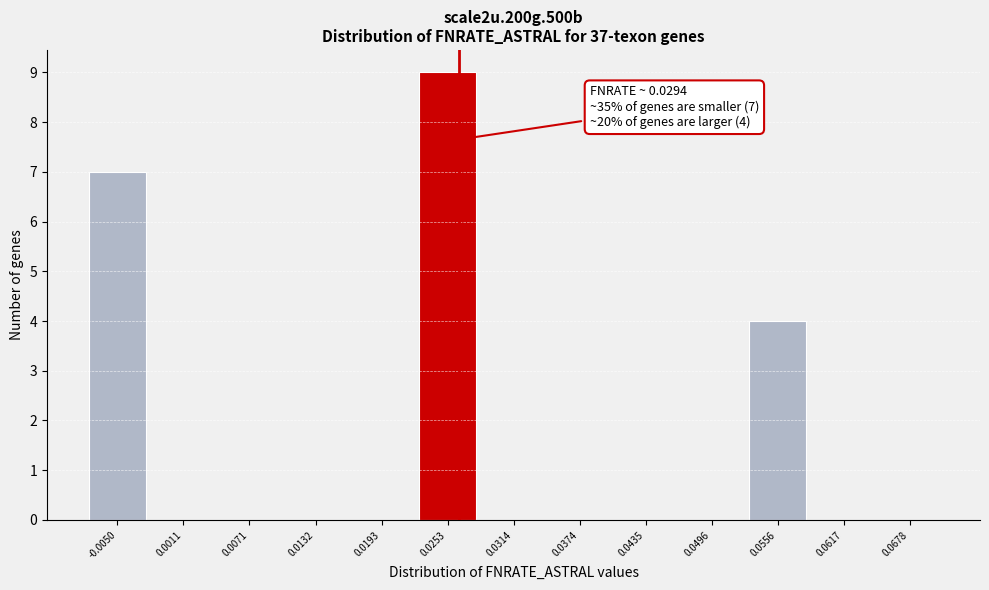

Reading left to right, transcribe all the data shown in this chart.

-0.0050=7	0.0011=0	0.0071=0	0.0132=0	0.0193=0	0.0253=9	0.0314=0	0.0374=0	0.0435=0	0.0496=0	0.0556=4	0.0617=0	0.0678=0